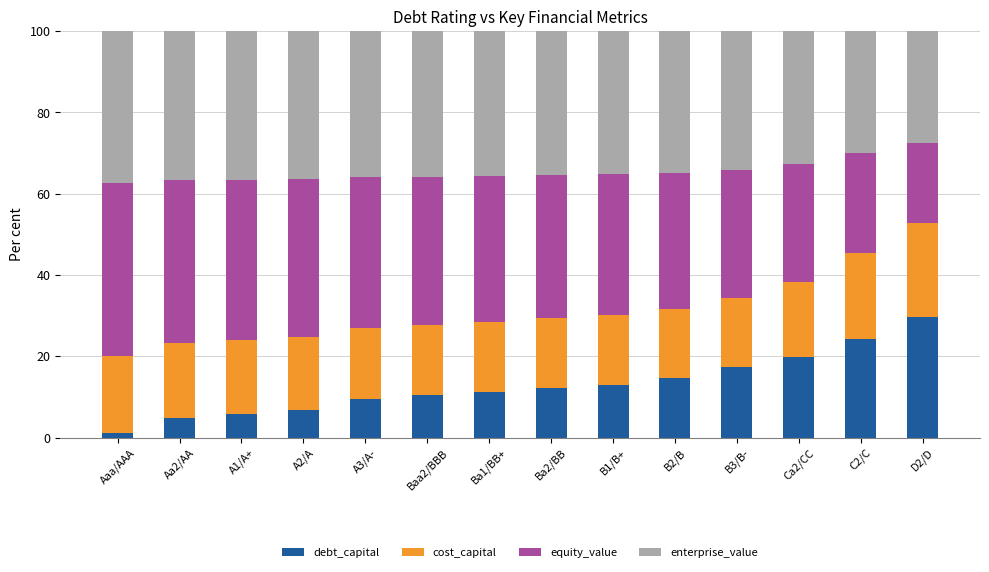

What is the sum of the debt_capital values at Ba2/BB and B3/B-?

29.4